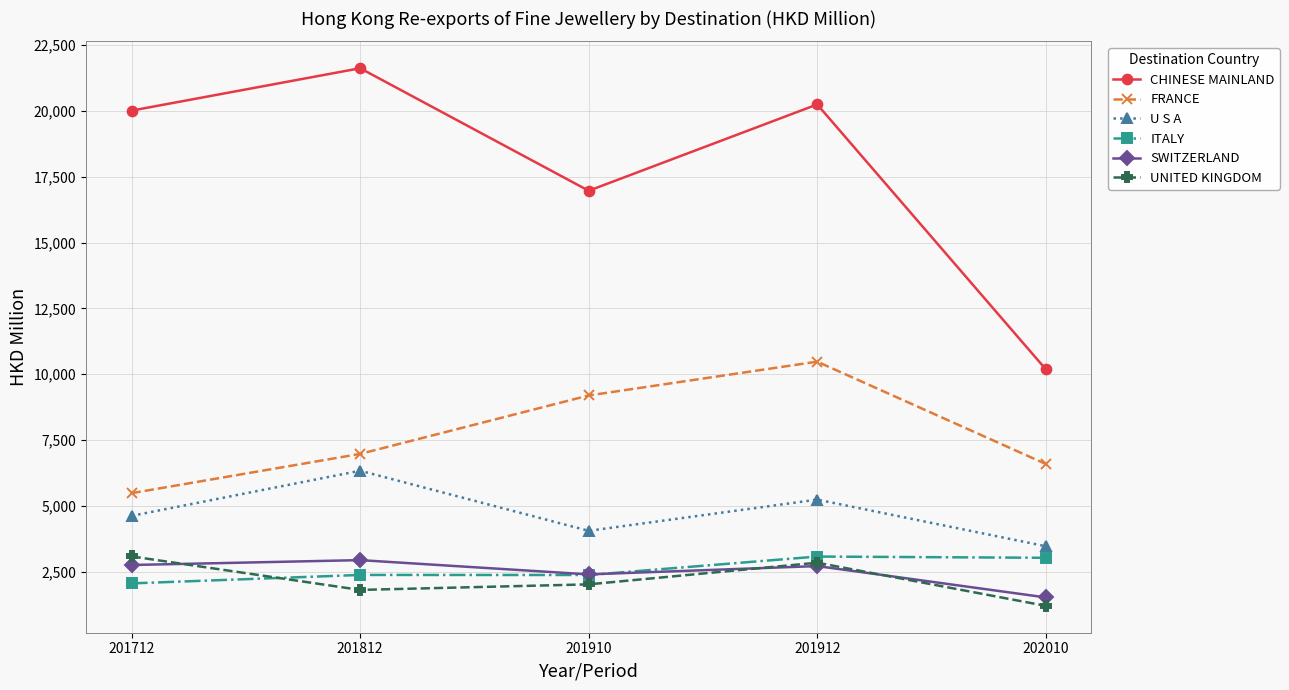

What is the spread (max minus min) of values at 201712?

17964.5